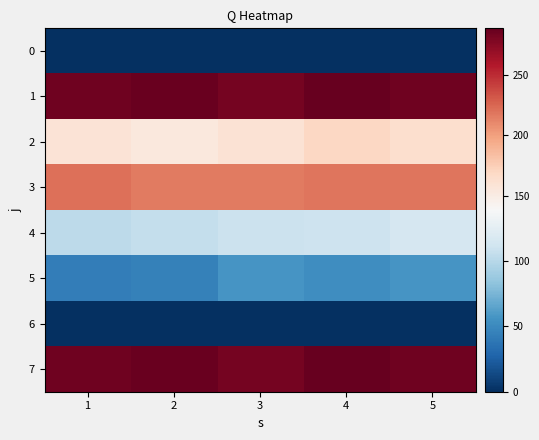

How many data points does each series have?

5